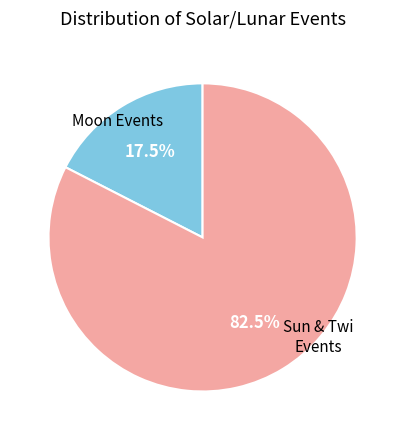

How many slices are in this pie chart?

2